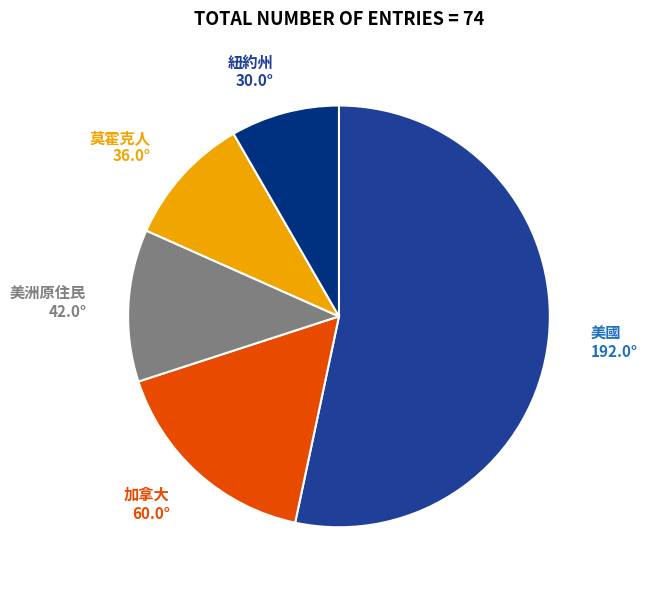

Which has a higher value, 美國 or 紐約州?

美國